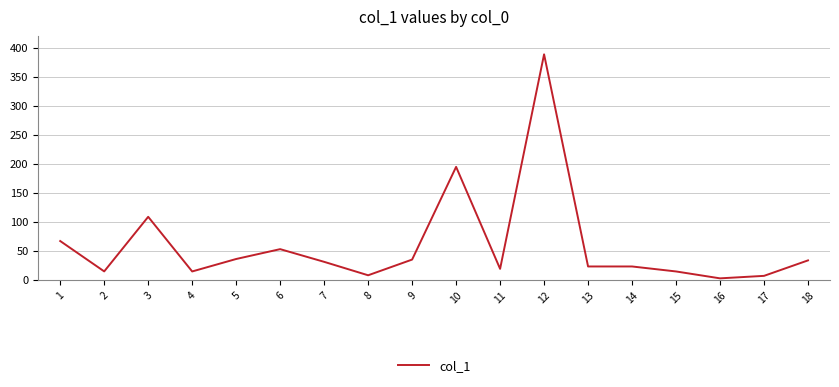

At which label does the data first exceed 30?

1